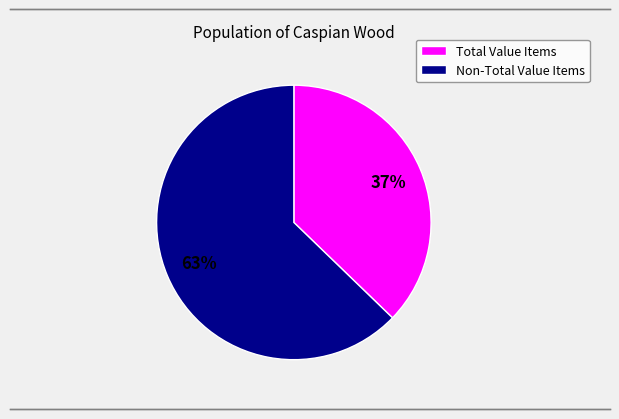

To the nearest percent, what is the difference between the largest and smallest slice percentages?

26%